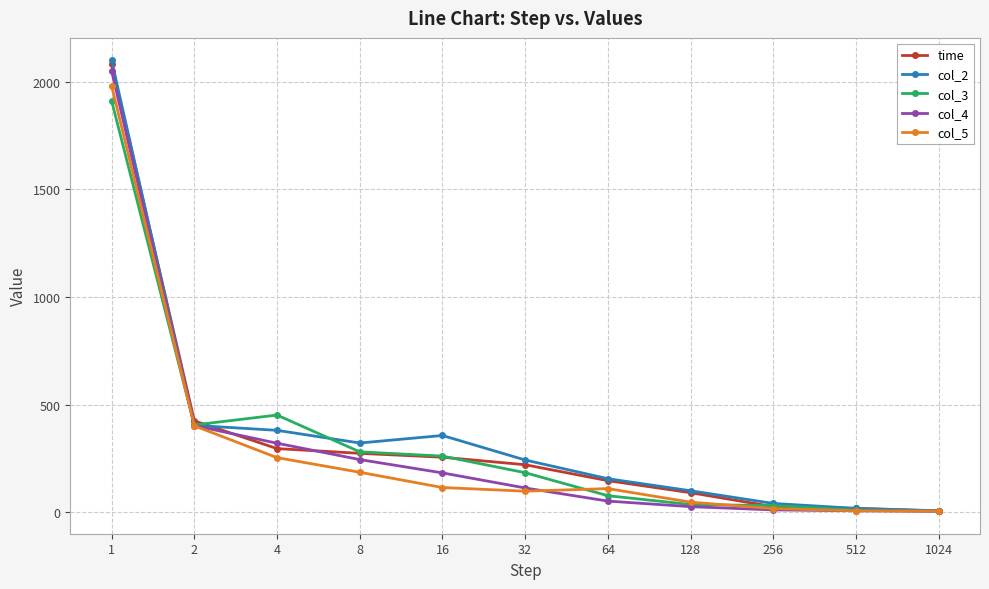

What is the greatest value displayed?

2100